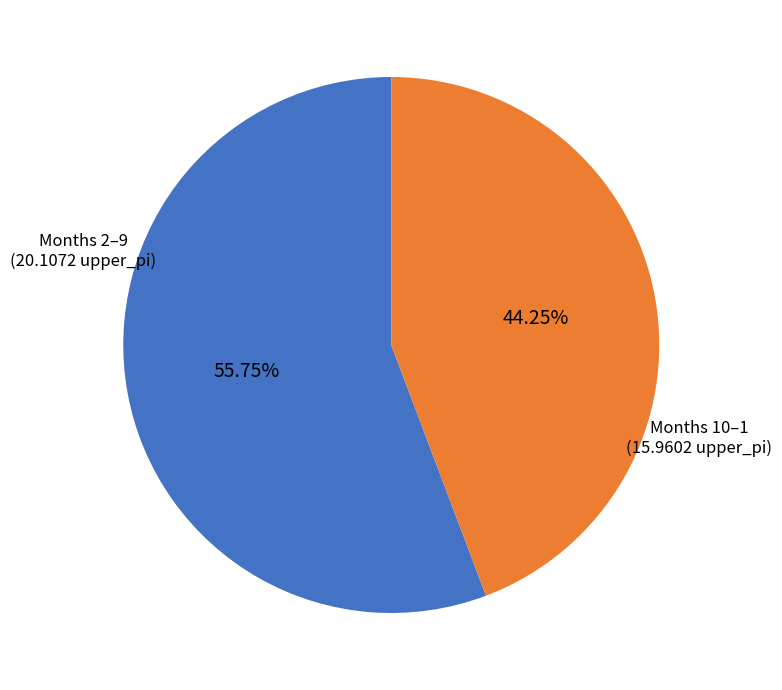

Which has a higher value, Months 10–1 or Months 2–9?

Months 2–9